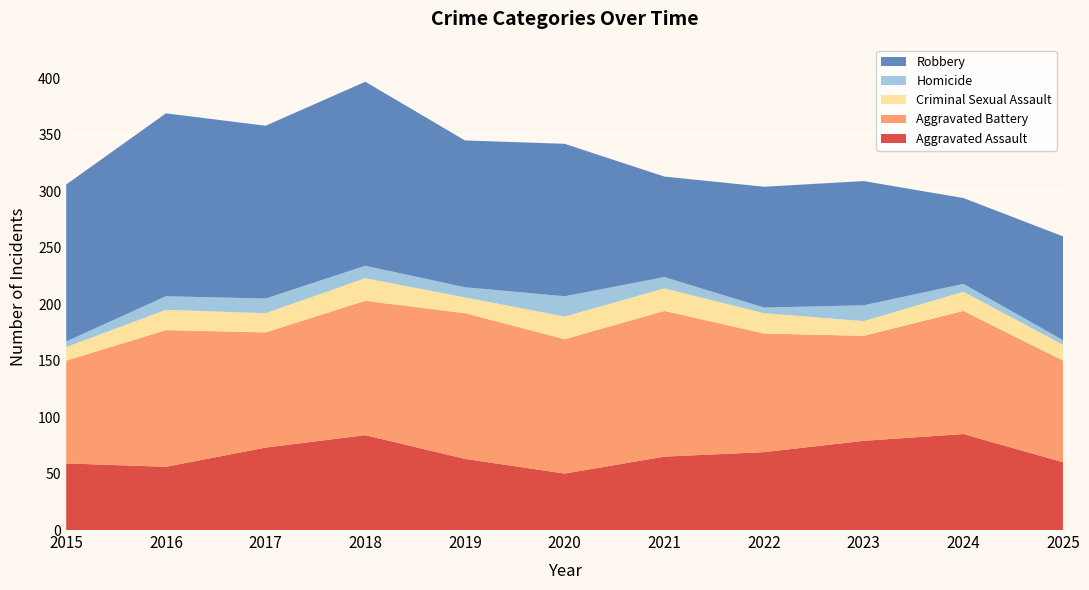

Reading right to left, transcribe all the data shown in this chart.

Aggravated Assault: 2025=60	2024=85	2023=79	2022=69	2021=65	2020=50	2019=63	2018=84	2017=73	2016=56	2015=59
Aggravated Battery: 2025=90	2024=109	2023=93	2022=105	2021=129	2020=119	2019=129	2018=119	2017=102	2016=121	2015=91
Criminal Sexual Assault: 2025=14	2024=17	2023=13	2022=18	2021=20	2020=20	2019=14	2018=20	2017=17	2016=18	2015=12
Homicide: 2025=4	2024=7	2023=14	2022=5	2021=10	2020=18	2019=9	2018=11	2017=13	2016=12	2015=5
Robbery: 2025=92	2024=76	2023=110	2022=107	2021=89	2020=135	2019=130	2018=163	2017=153	2016=162	2015=139